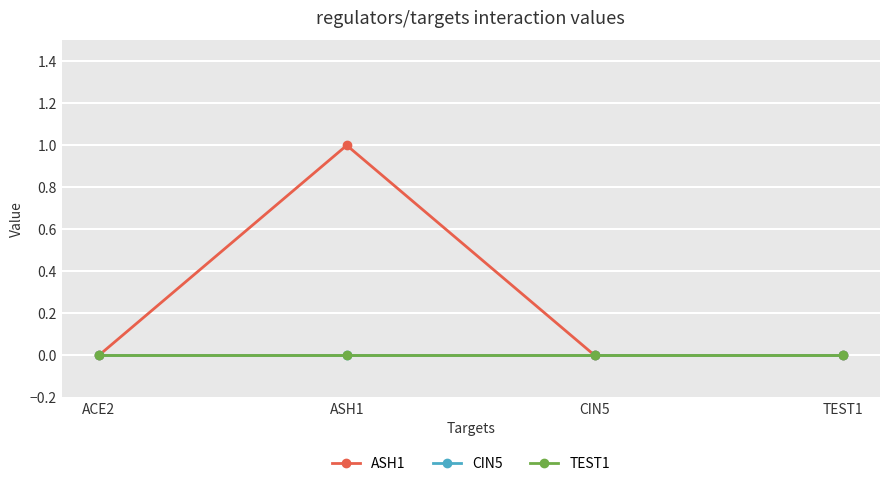

At which category does ASH1 reach its first local peak?

ASH1